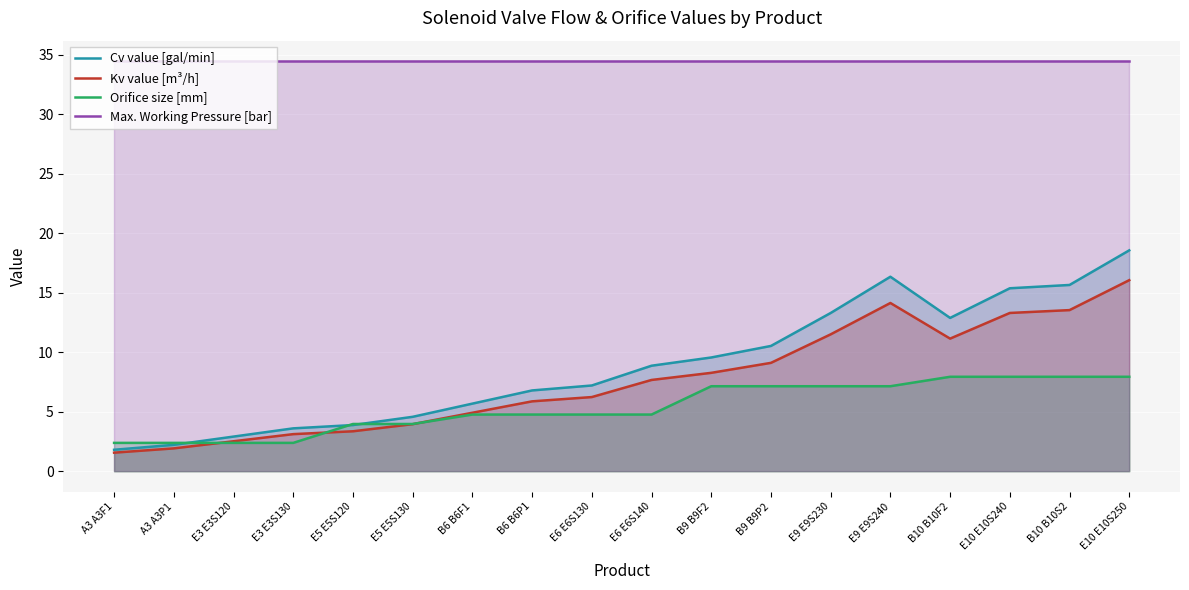

How many lines are shown in the chart?

4